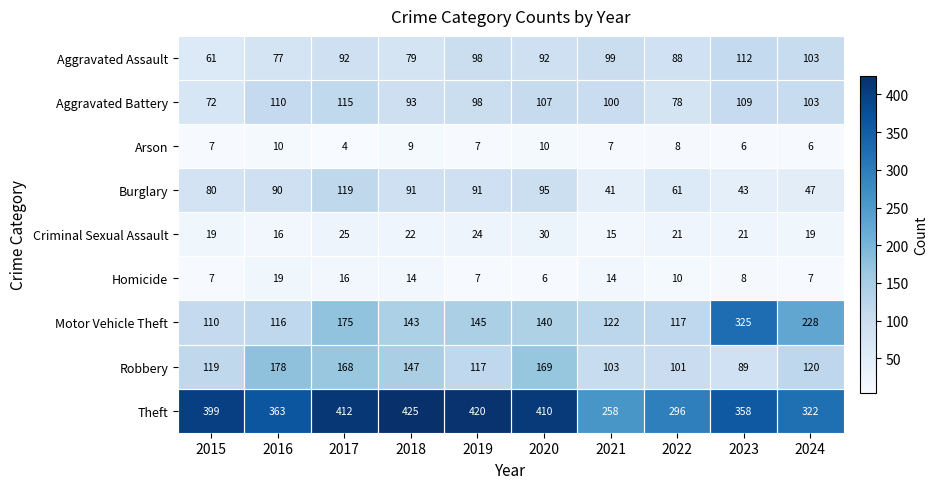

Where does the Motor Vehicle Theft series first go above 143?

2017